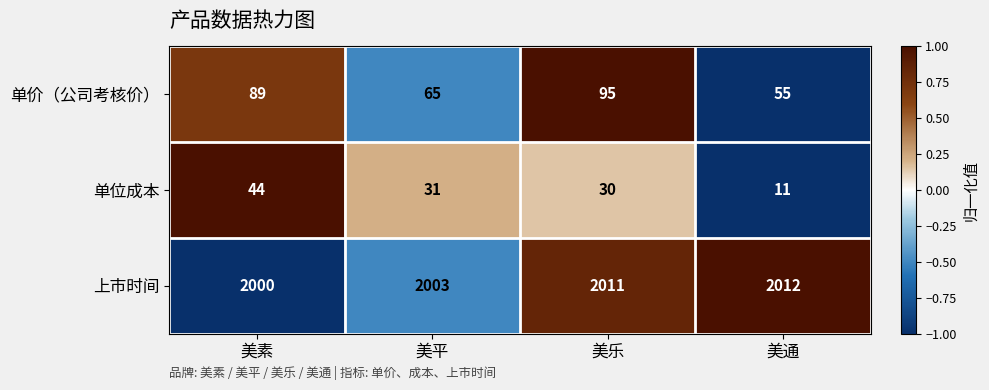

What is the sum of all 单价（公司考核价） values?

304